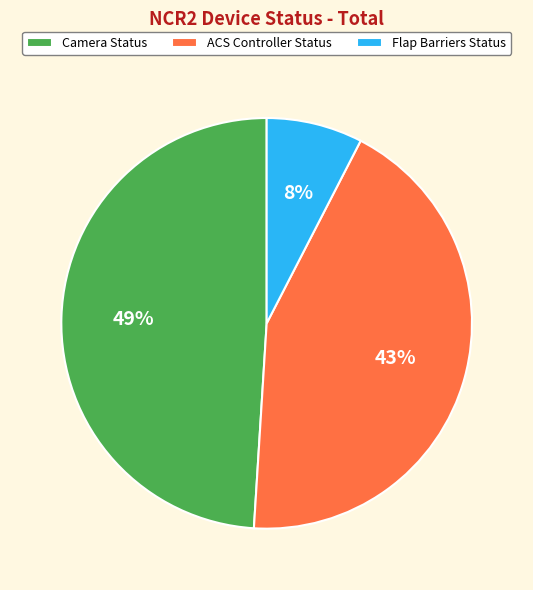

Does any single category account for the majority?

No